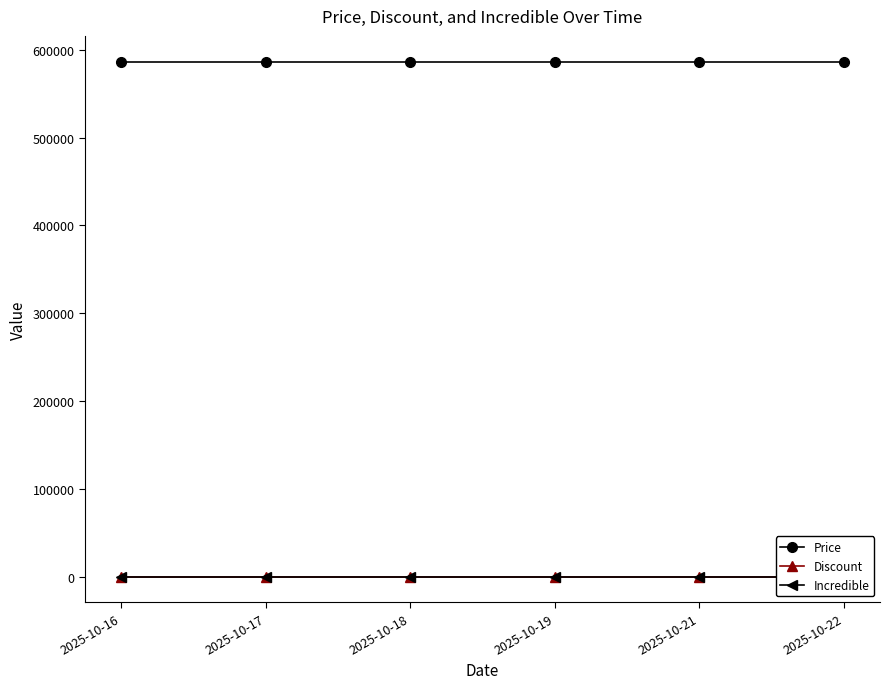

Reading left to right, transcribe all the data shown in this chart.

Price: 586500	586500	586500	586500	586500	586500
Discount: 0	0	0	0	0	0
Incredible: 0	0	0	0	0	0